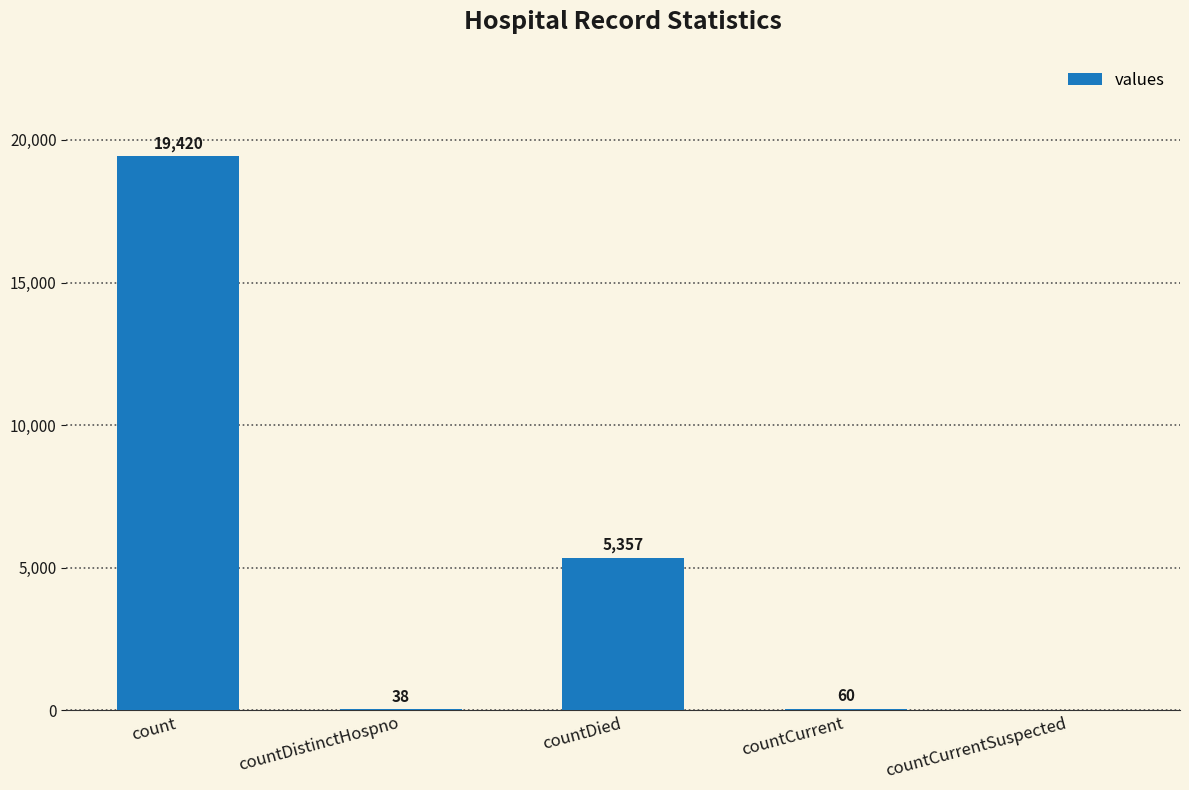

Reading right to left, what are all the values shown in this chart?

0	60	5357	38	19420